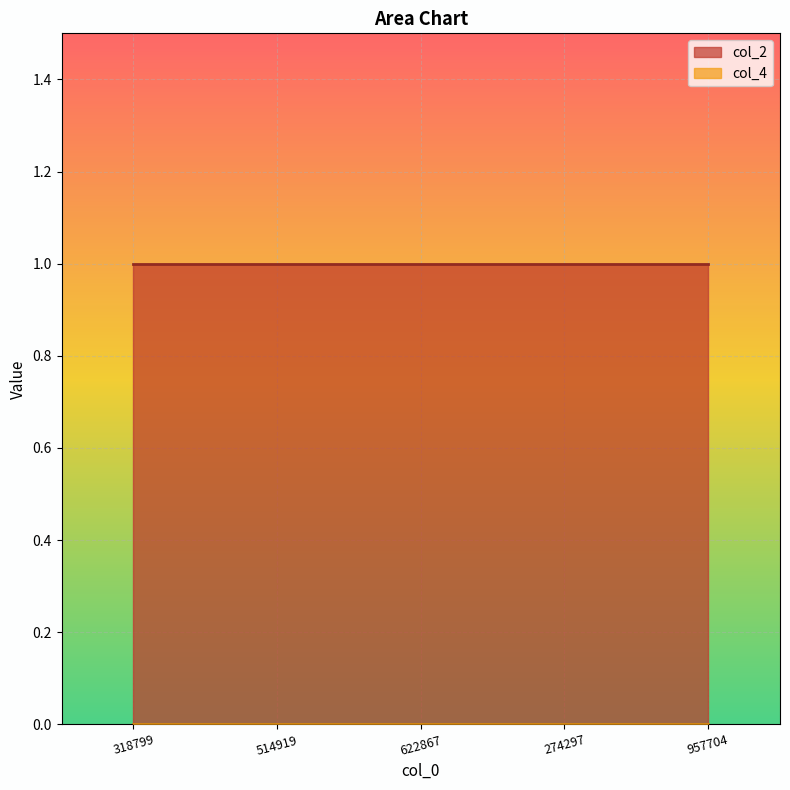

Reading left to right, list all the values displayed in this chart.

col_2: 318799=1	514919=1	622867=1	274297=1	957704=1
col_4: 318799=0	514919=0	622867=0	274297=0	957704=0